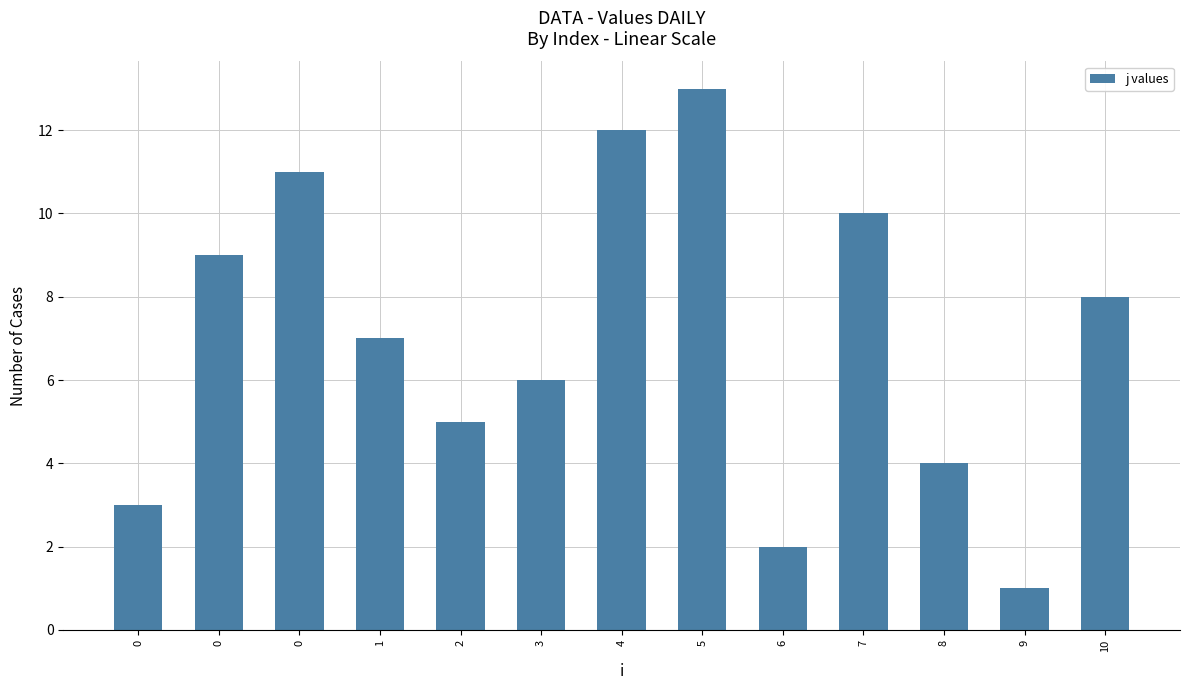

Approximately how many times larger is the value at 3 compared to 1?

0.9